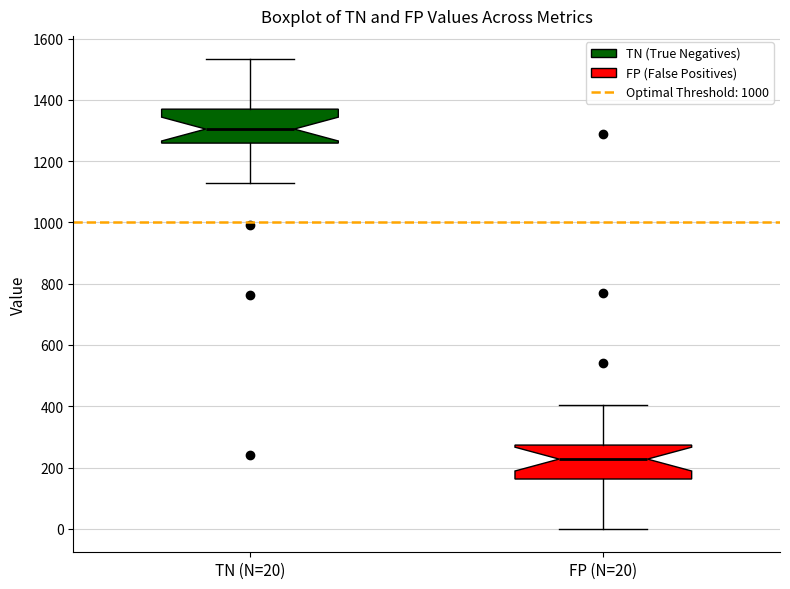

Which box has the highest median line?

TN (N=20)